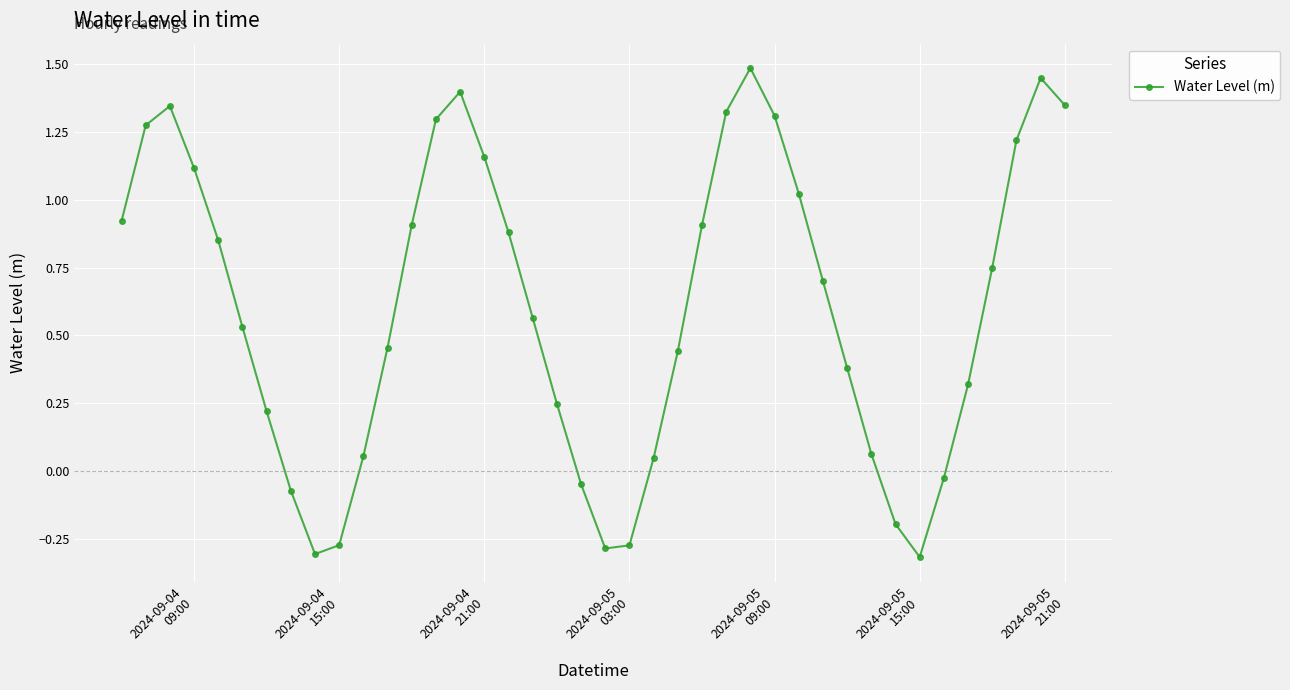

How many lines are shown in the chart?

1